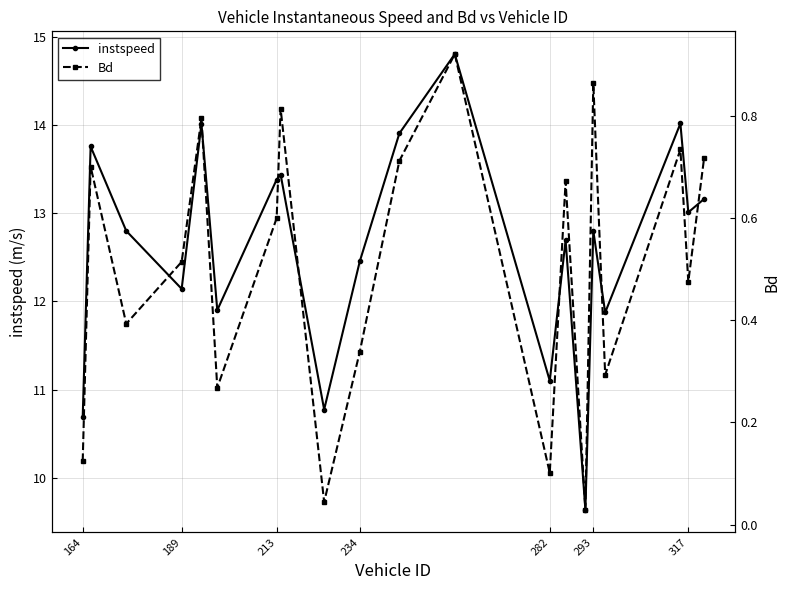

Which series has the widest spread of values?

instspeed